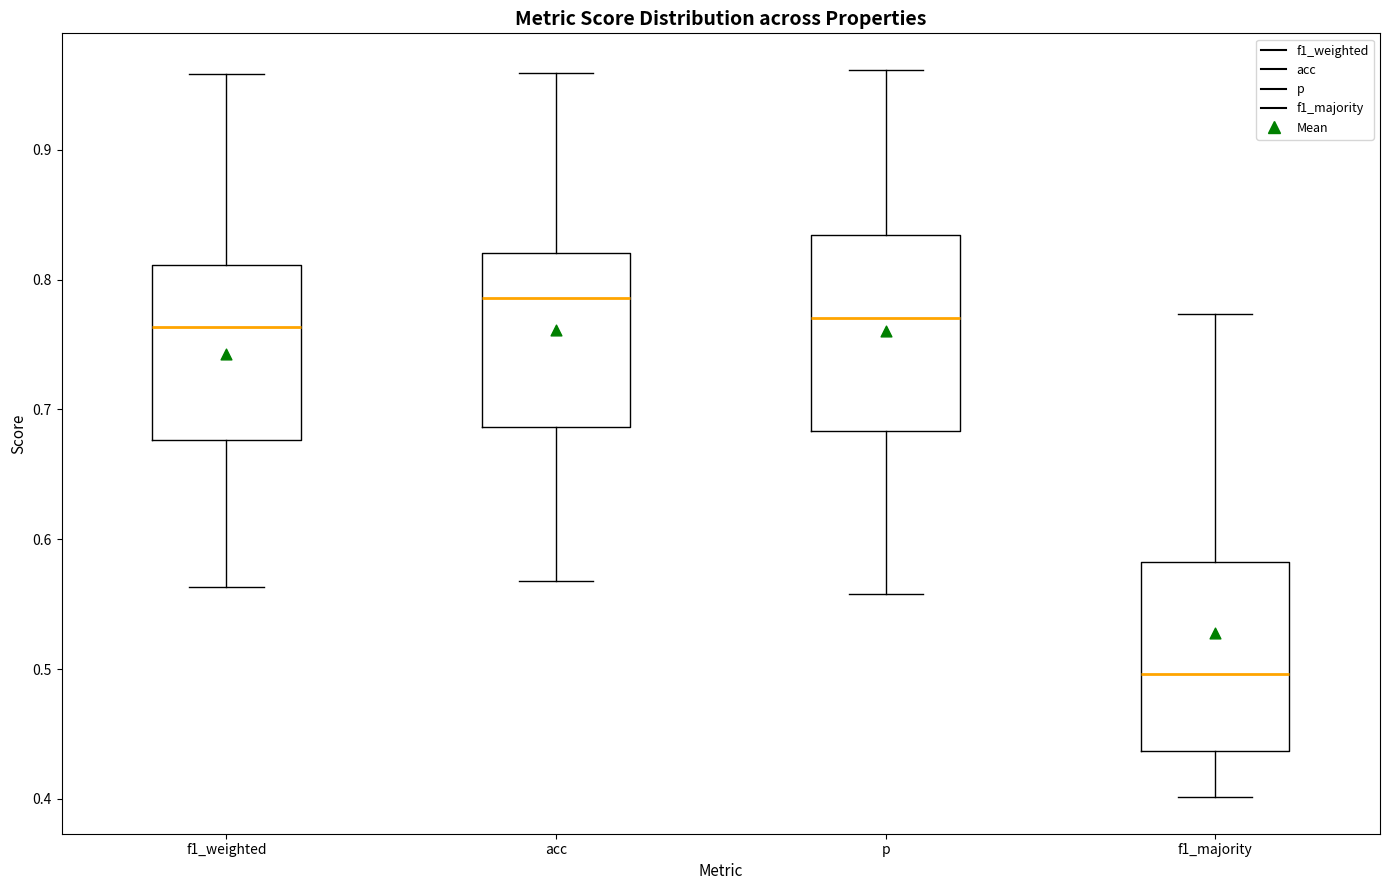

Which box has the highest median line?

acc